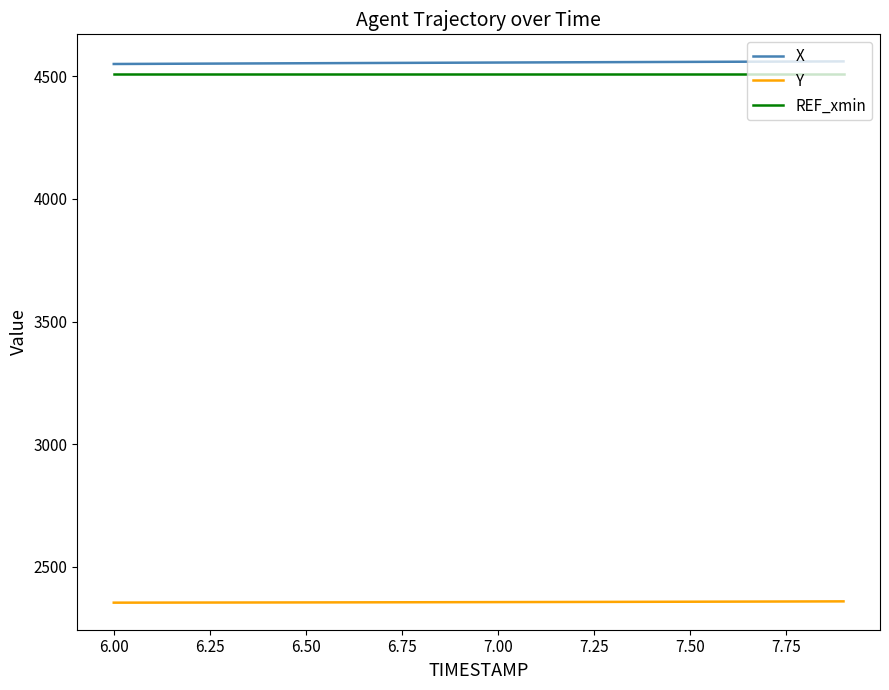

What is the minimum value shown in the chart?

2353.5